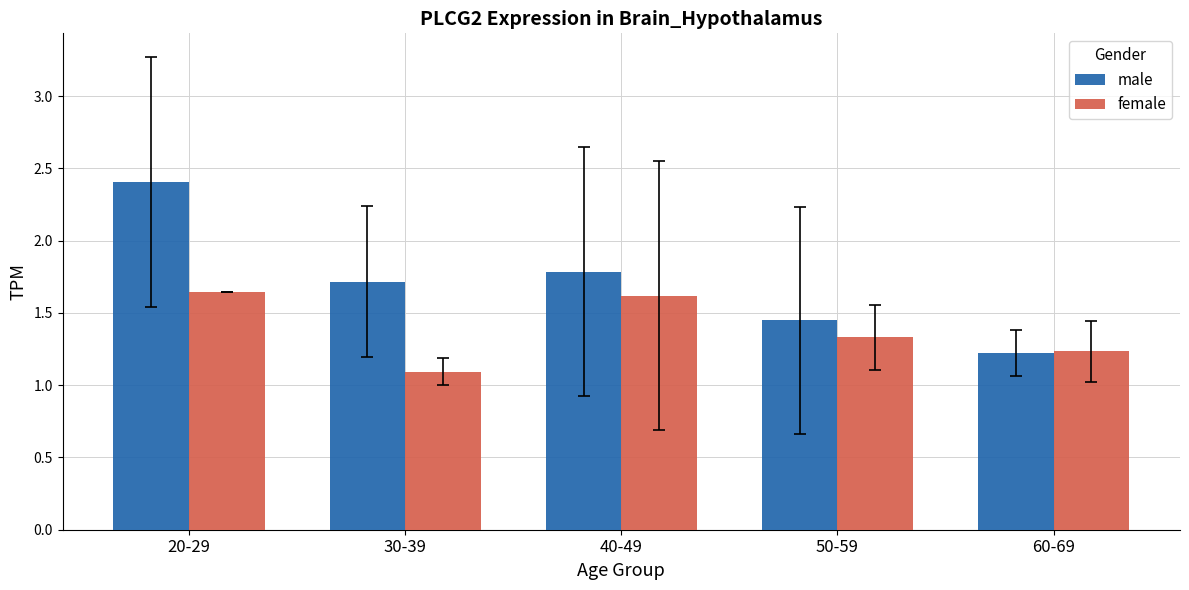

Which series has the largest total across all categories?

male